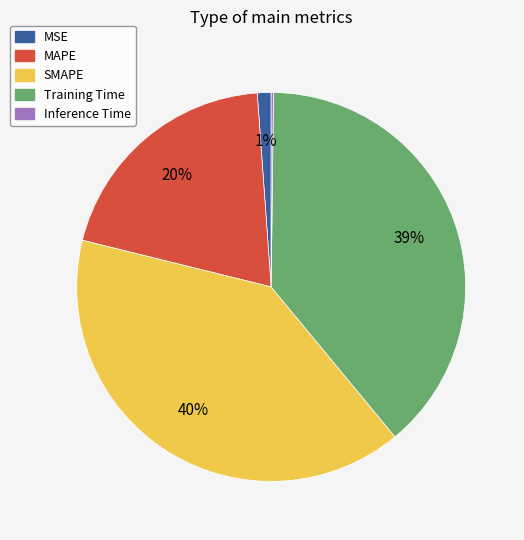

To the nearest percent, what is the difference between the largest and smallest slice percentages?

40%